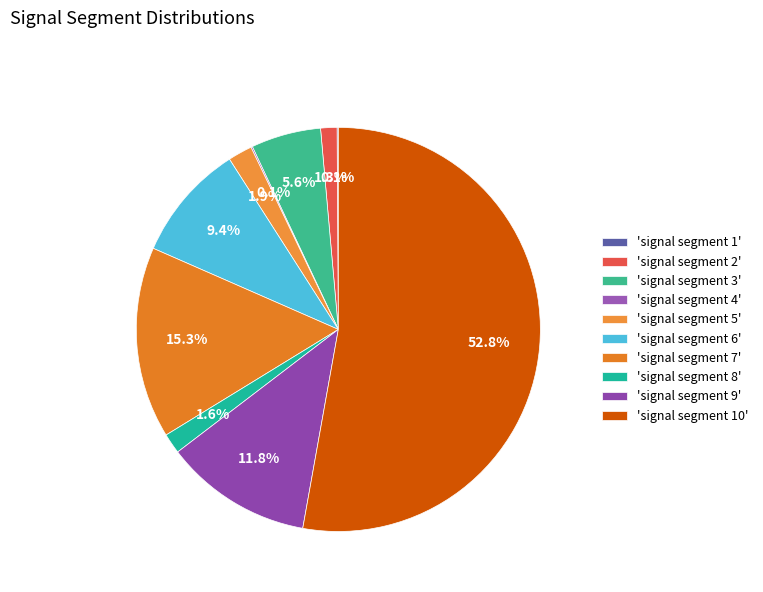

How many slices are in this pie chart?

10